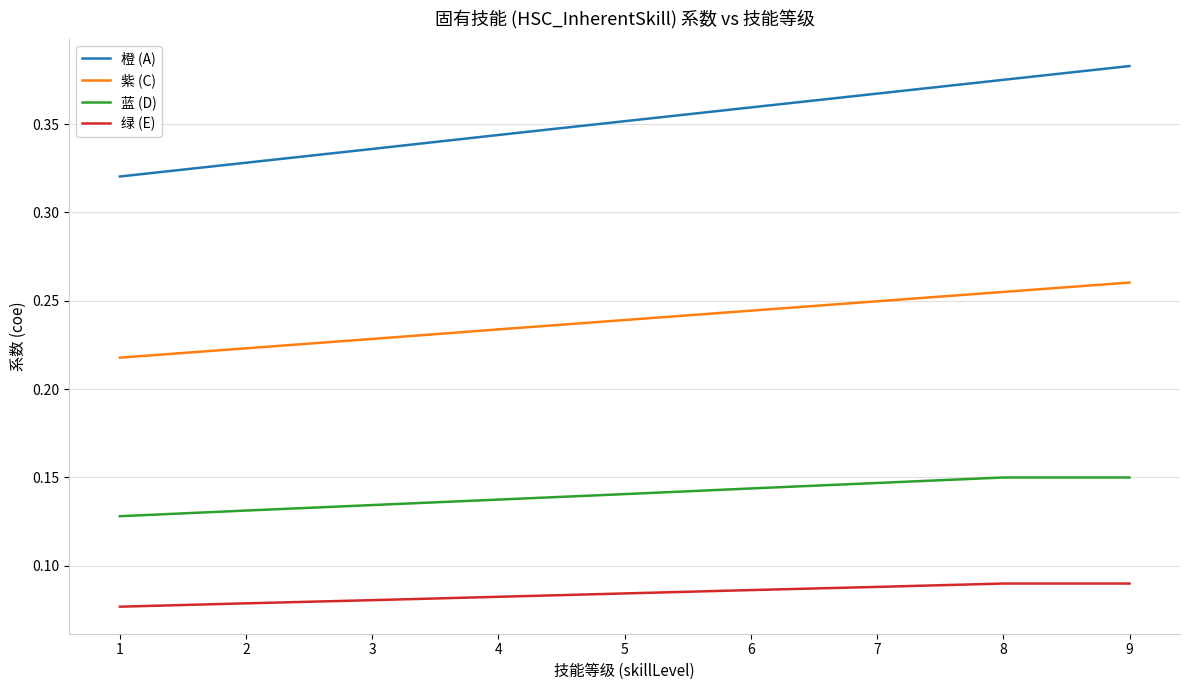

At how many categories does at least one series exceed 0?

9